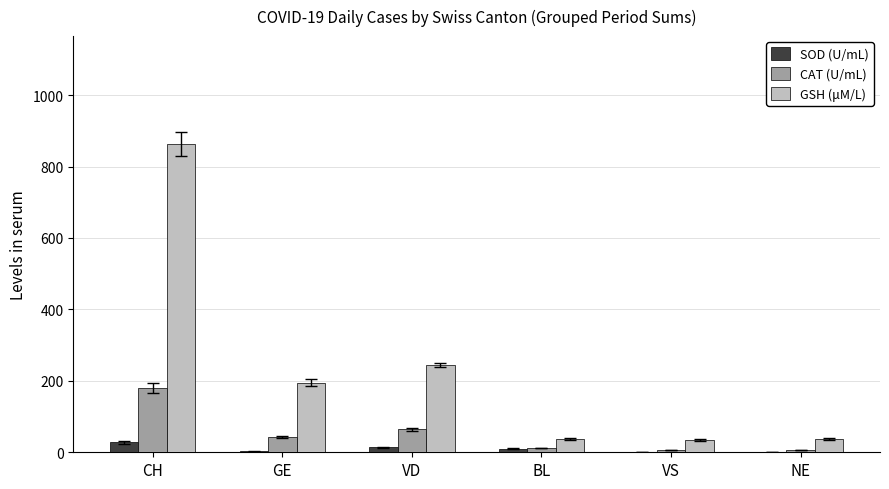

How many groups of bars are there?

6